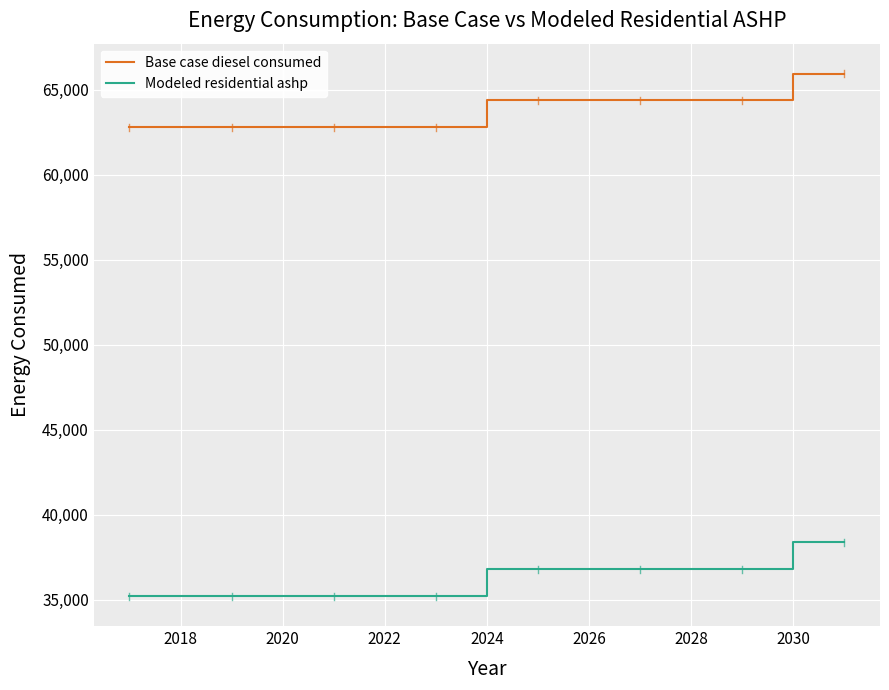

Which series has the largest total across all categories?

Base case diesel consumed